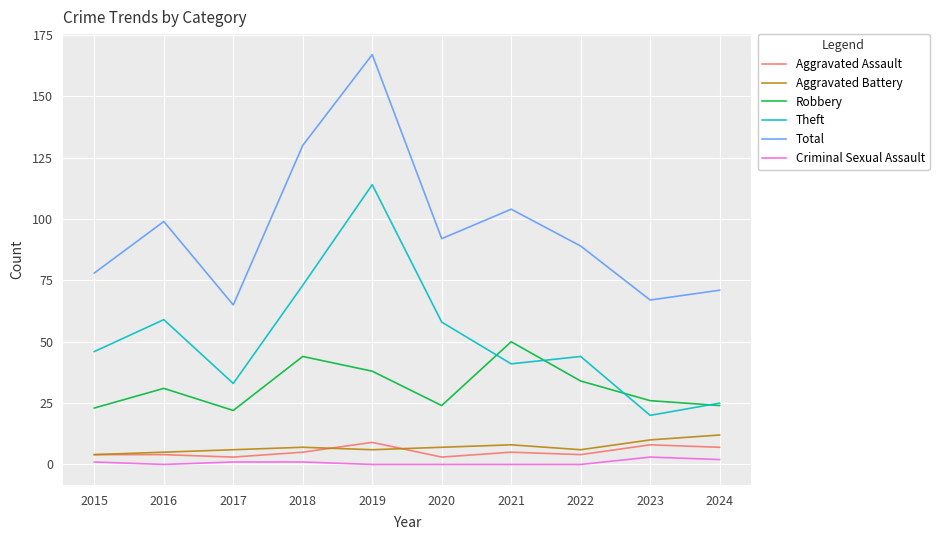

At which label does Total reach its peak?

2019